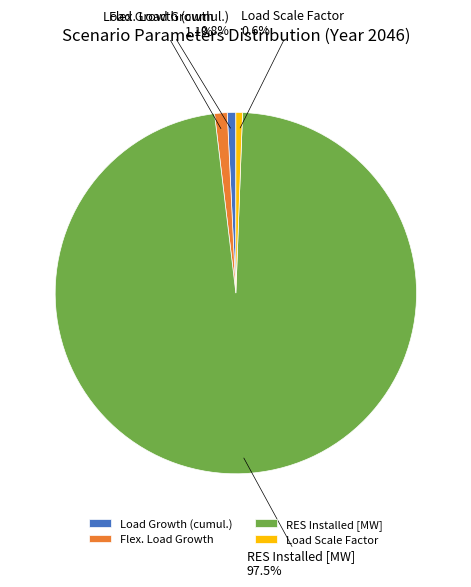

What is the total percentage of RES Installed [MW] and Load Scale Factor?

98.1%